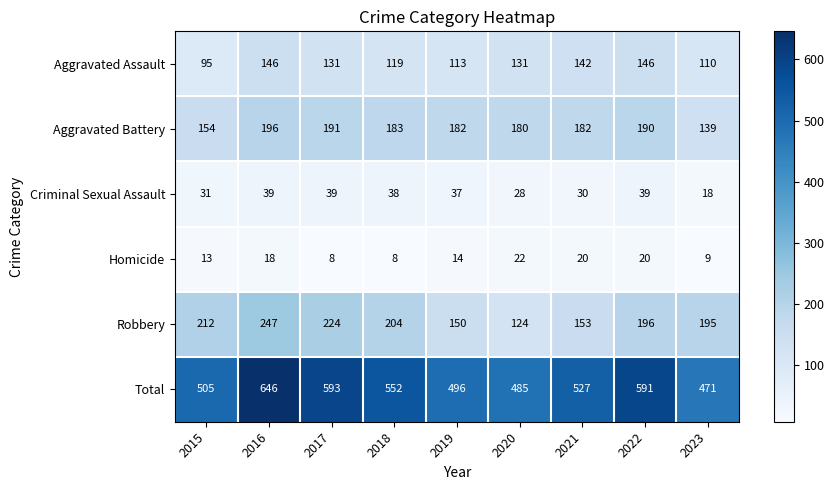

What is the smallest value displayed?

8